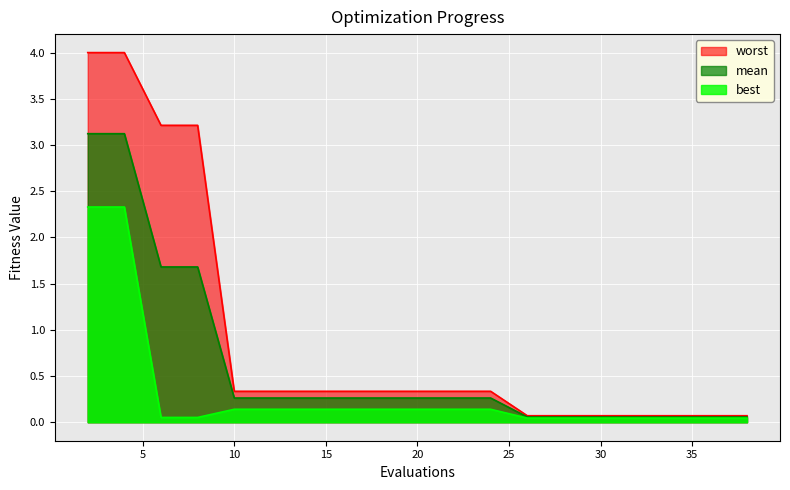

How many lines are shown in the chart?

3